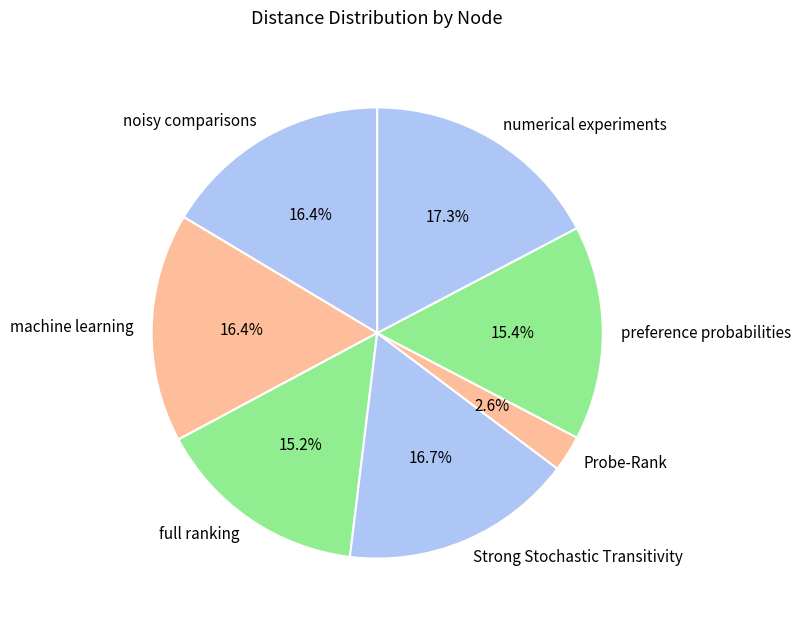

True or false: full ranking accounts for 15% of the total.

True